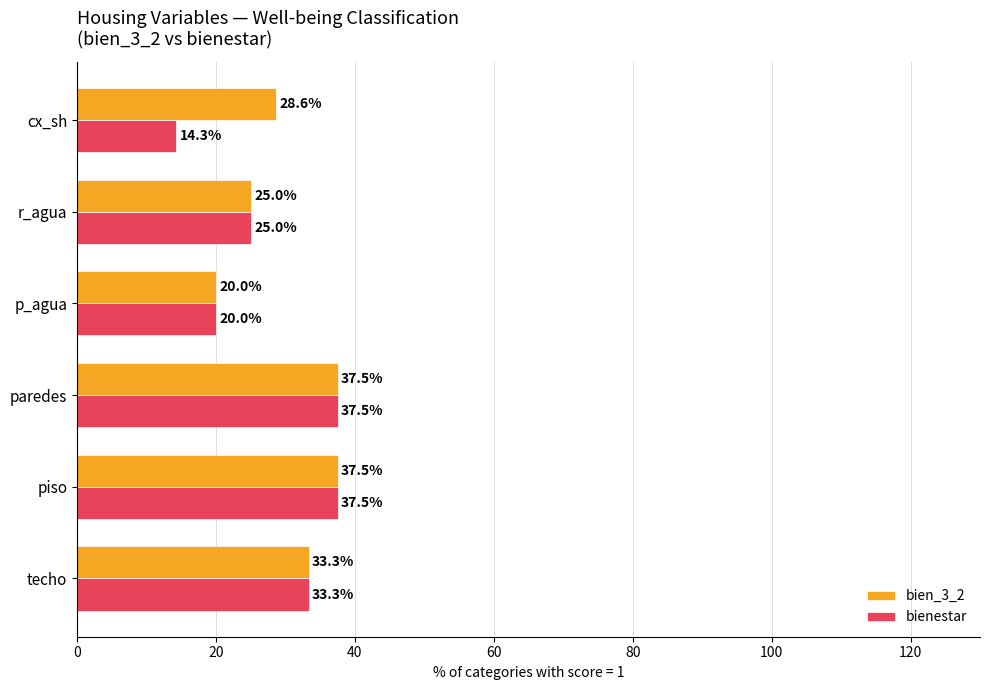

At which label is bienestar closest to 25?

r_agua